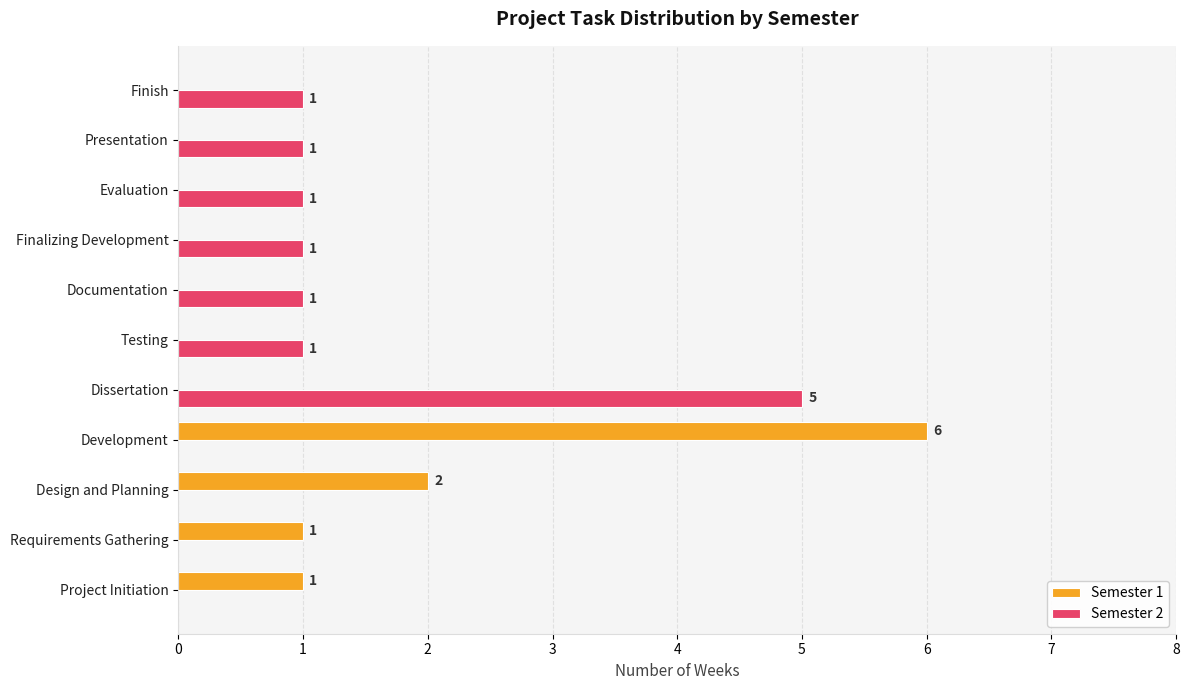

What is the maximum value for Semester 2?

5